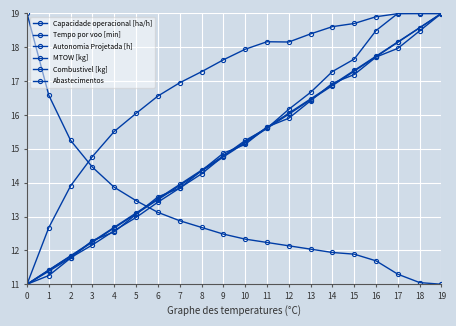

True or false: MTOW [kg] and Combustivel [kg] intersect in this chart.

False